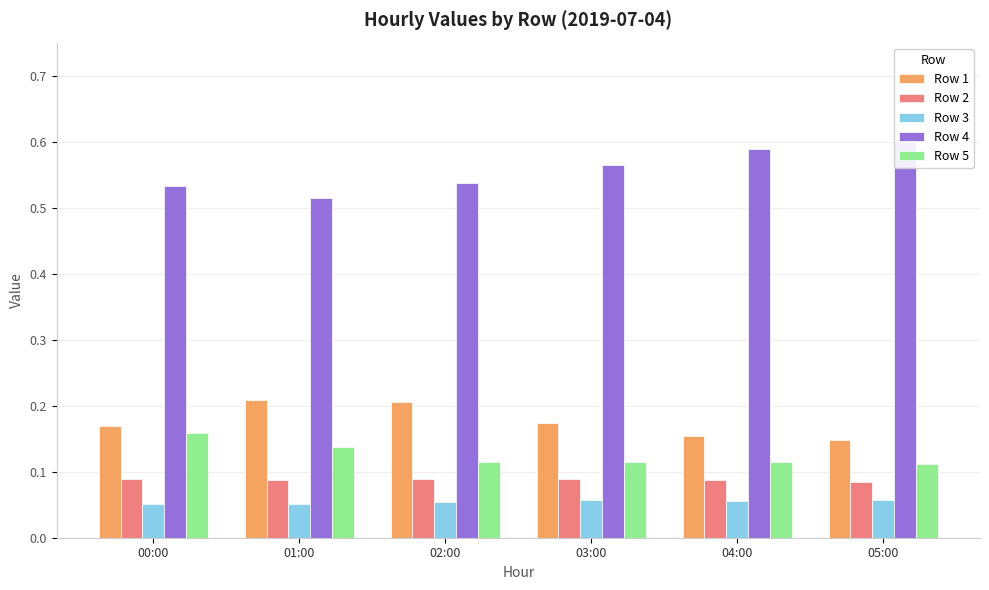

At how many categories does at least one series exceed 0?

6